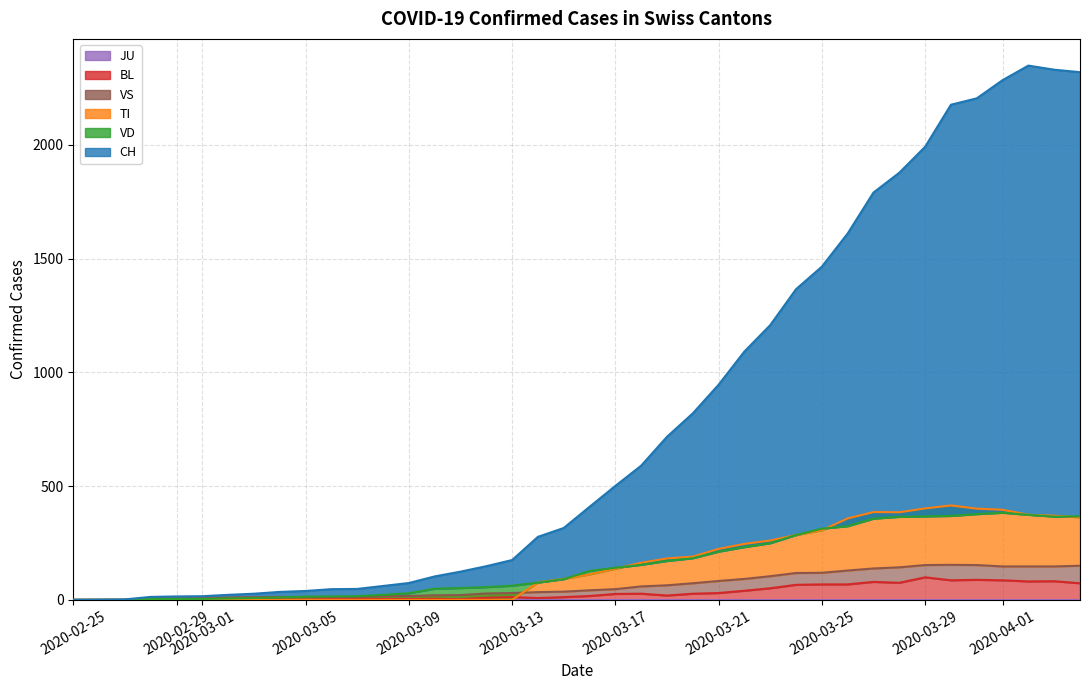

How many interior local peaks does the VS series have?

2